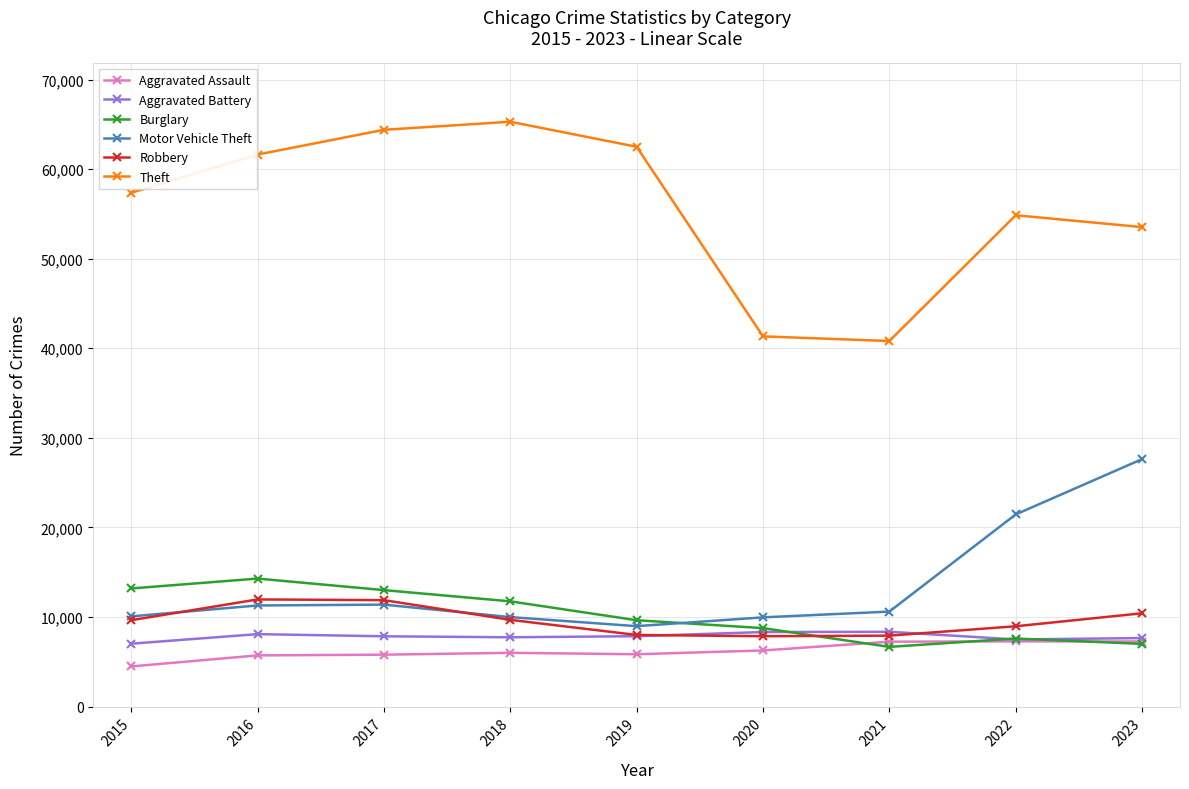

What is the maximum value shown in the chart?

65287